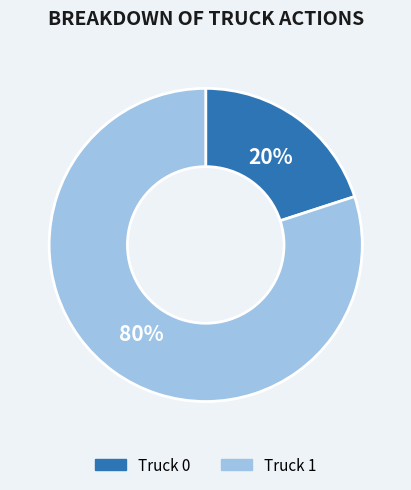

Does any single category account for the majority?

Yes